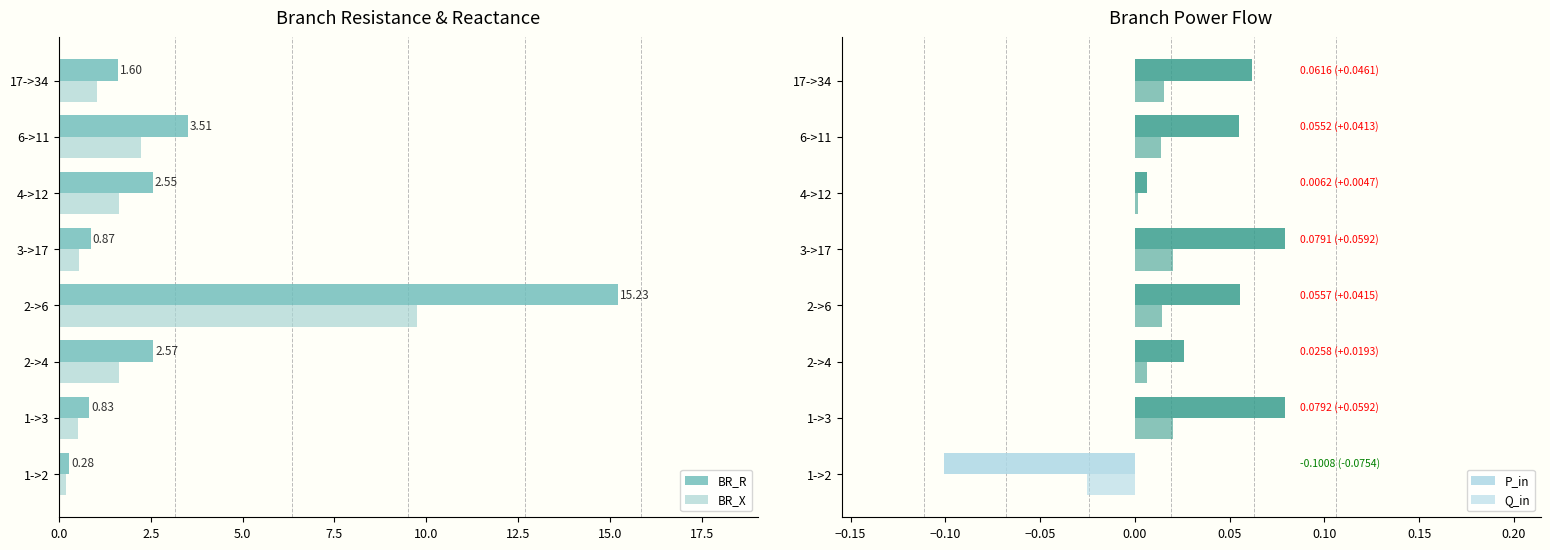

What is the difference between the BR_X values at 2->4 and 3->17?

1.1